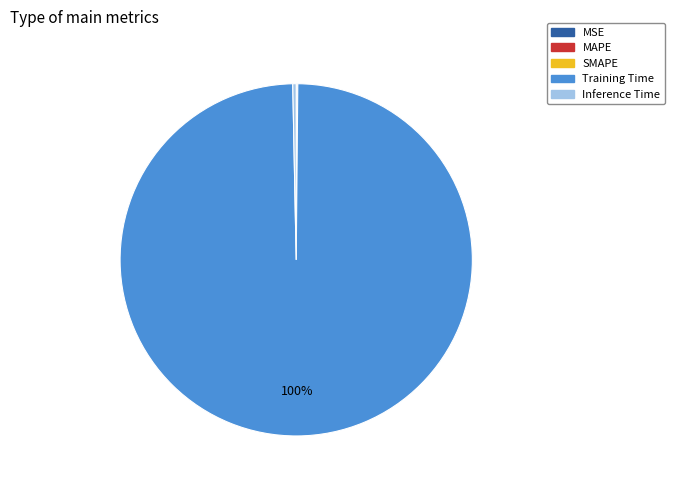

What percentage is the Training Time slice, to the nearest percent?

100%